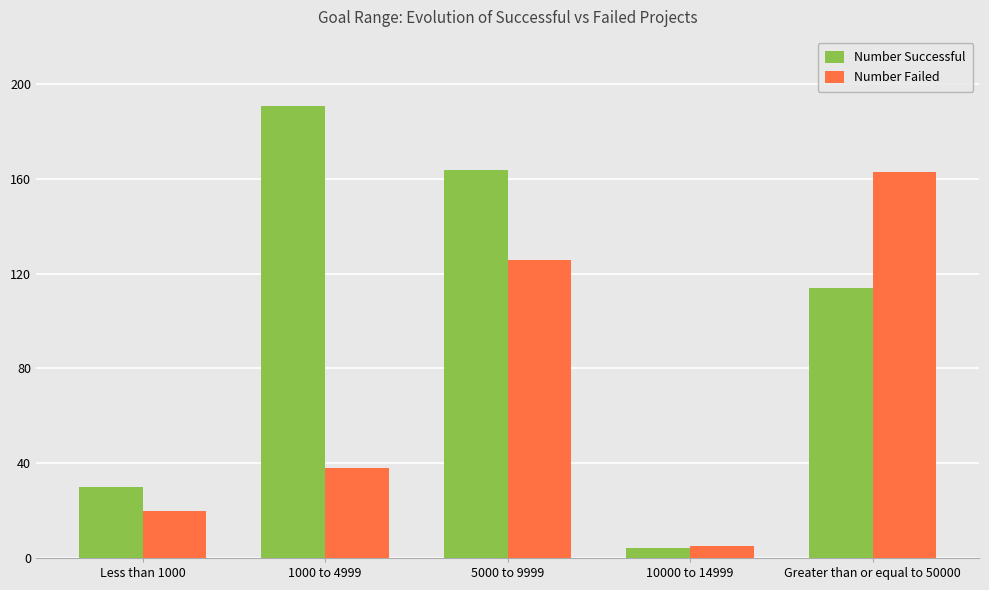

The Number Successful series shows 30 at Less than 1000. True or false?

True